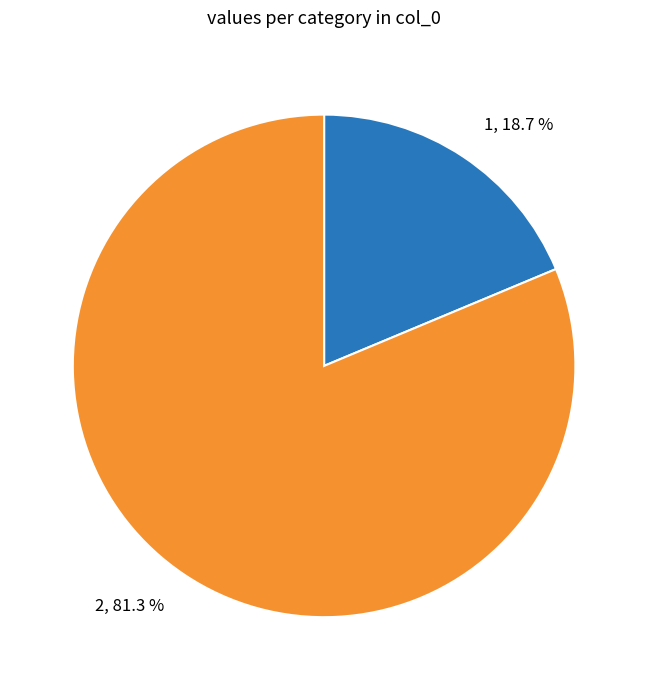

Is the sum of 1 and 2 greater than half?

Yes